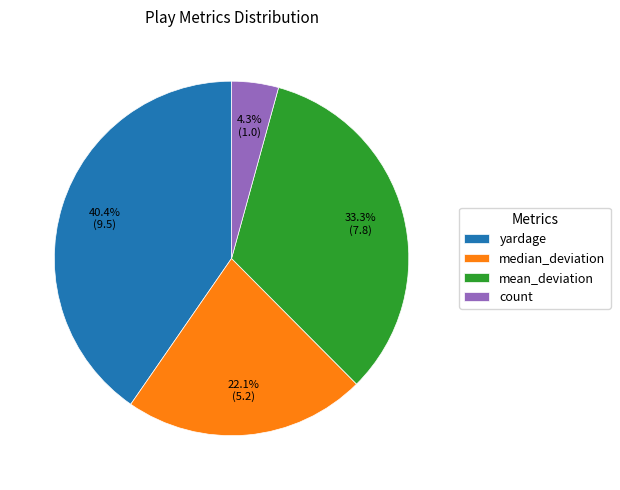

What percentage is the yardage slice, to the nearest percent?

40%